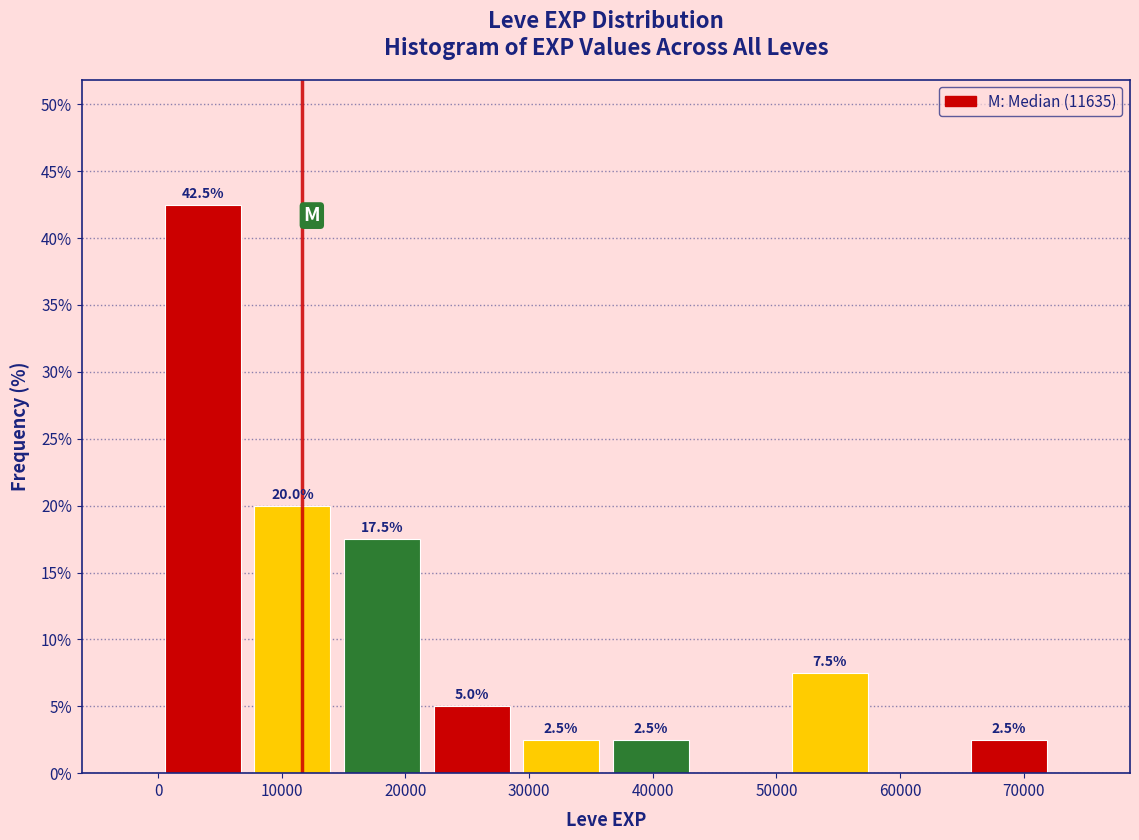

Which range on the x-axis has the tallest bar?

0 to 7000